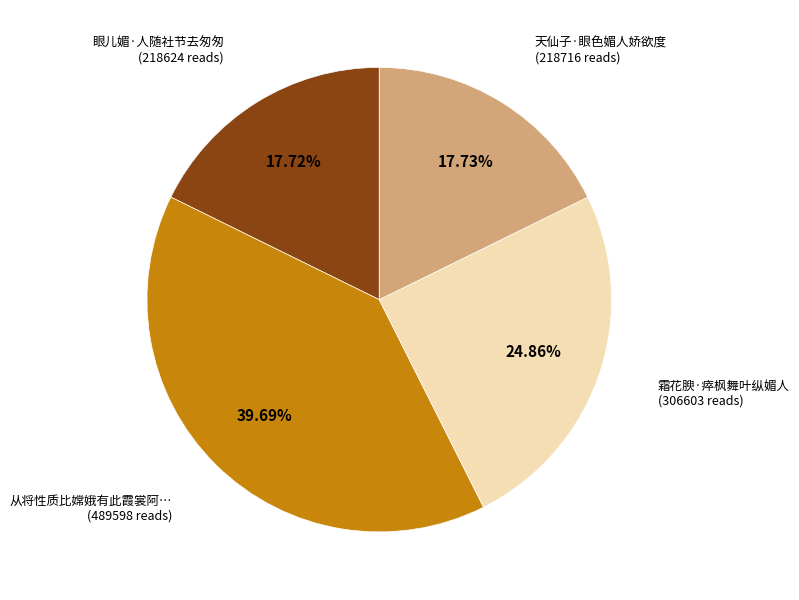

Does any single category account for the majority?

No